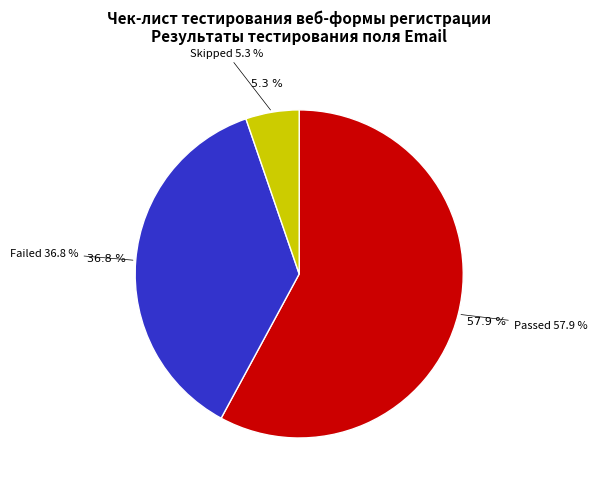

To the nearest percent, what percentage of the pie is Failed?

37%